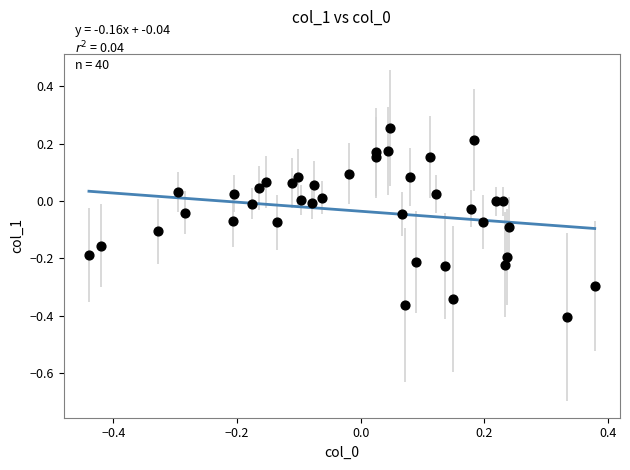

What is the range of X values (max minus min)?

0.8